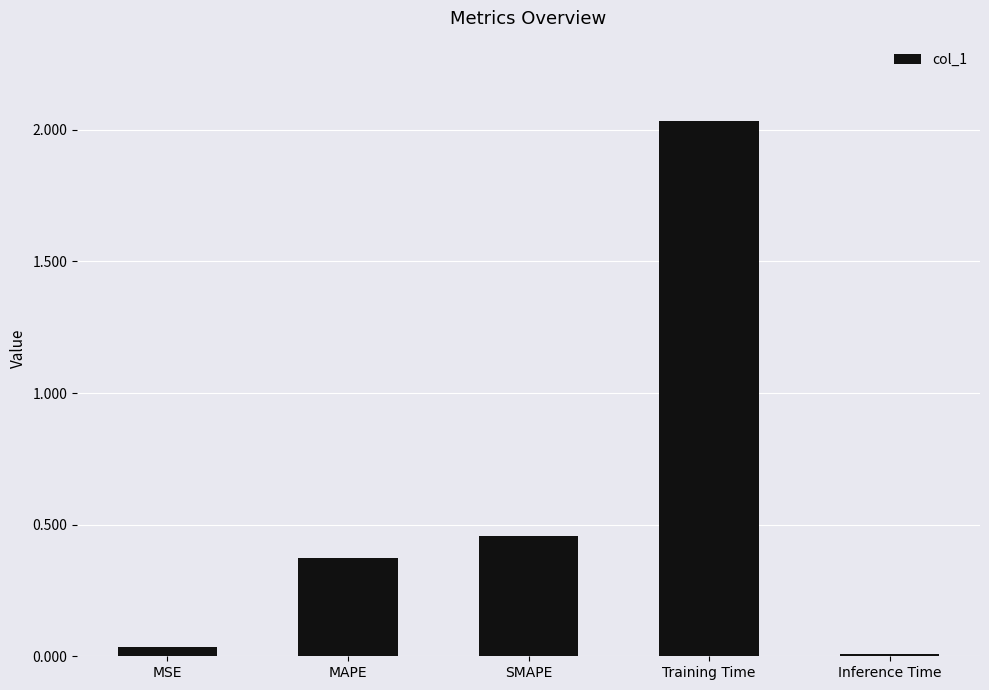

The value at SMAPE is 0.2. True or false?

False